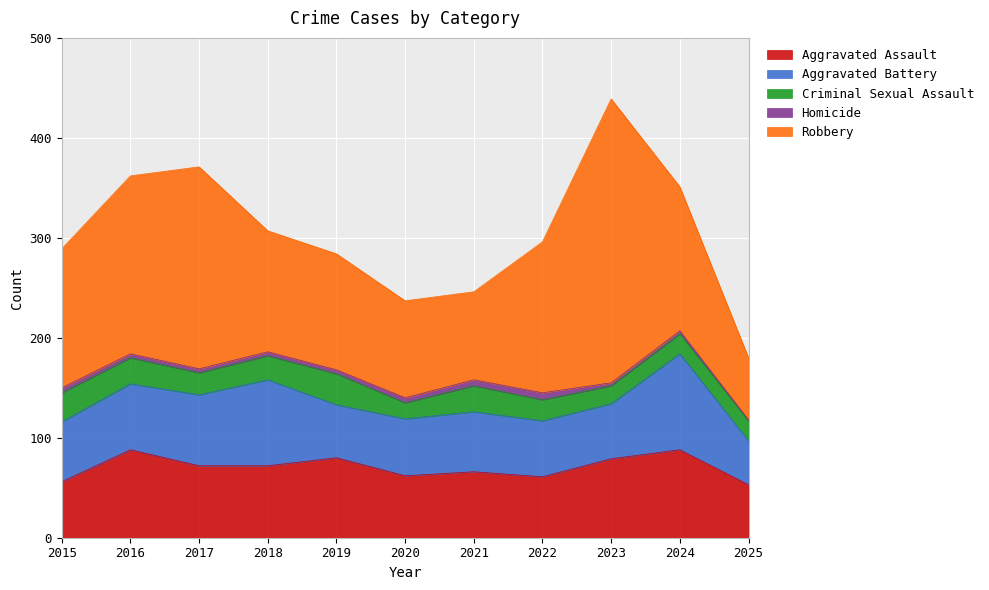

How many lines are shown in the chart?

5